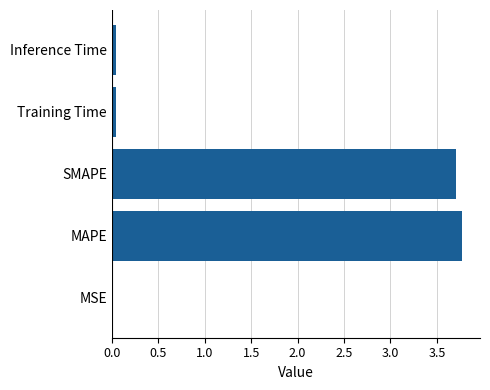

Is it true that the value at MAPE is 3.8?

True